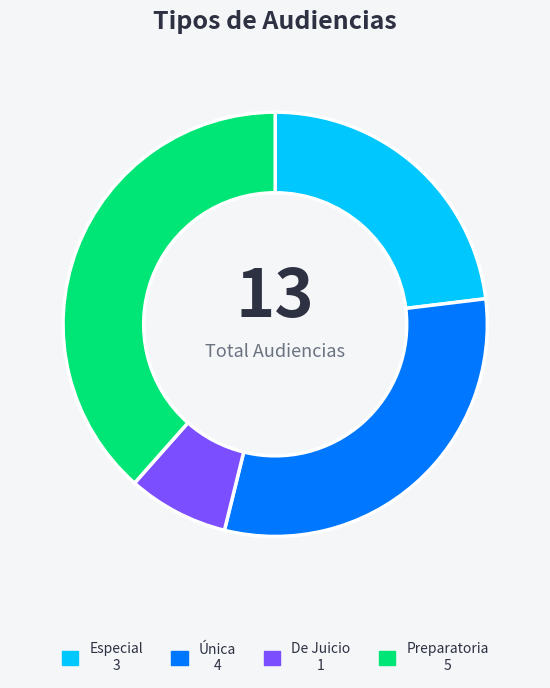

Is there a majority slice in this chart?

No